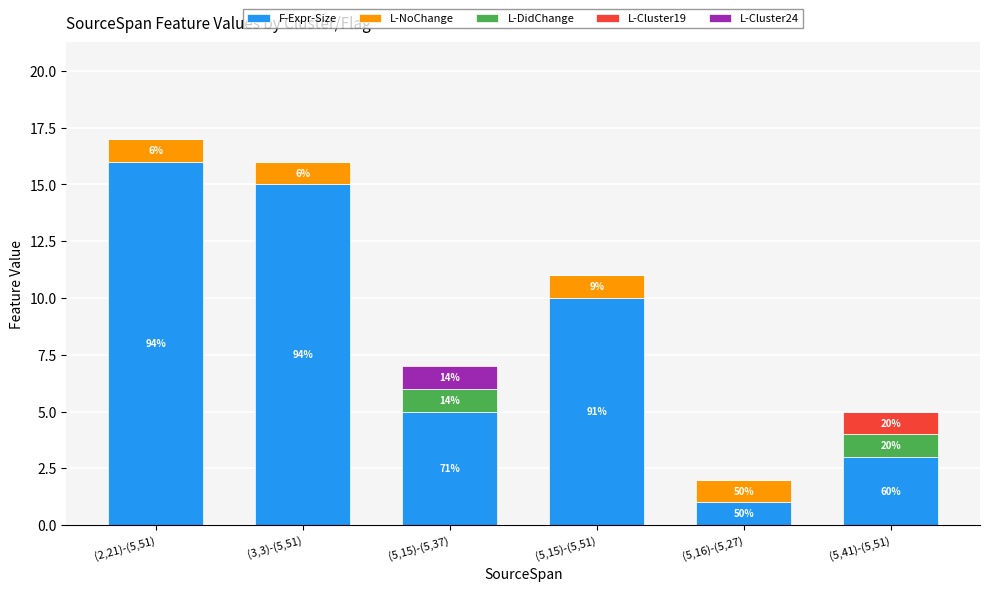

True or false: F-Expr-Size has a value of 1 at (5,16)-(5,27).

True